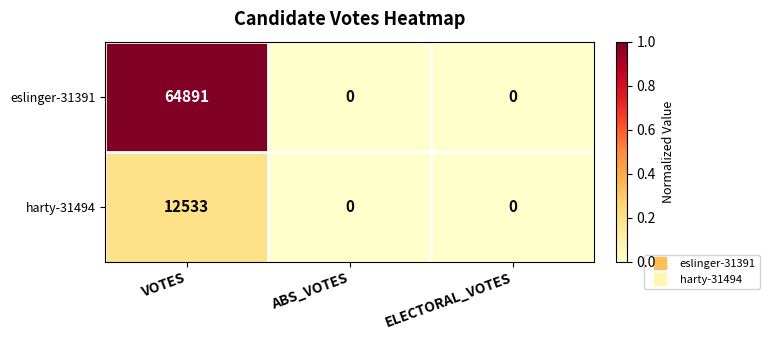

Which series has the largest total across all categories?

eslinger-31391